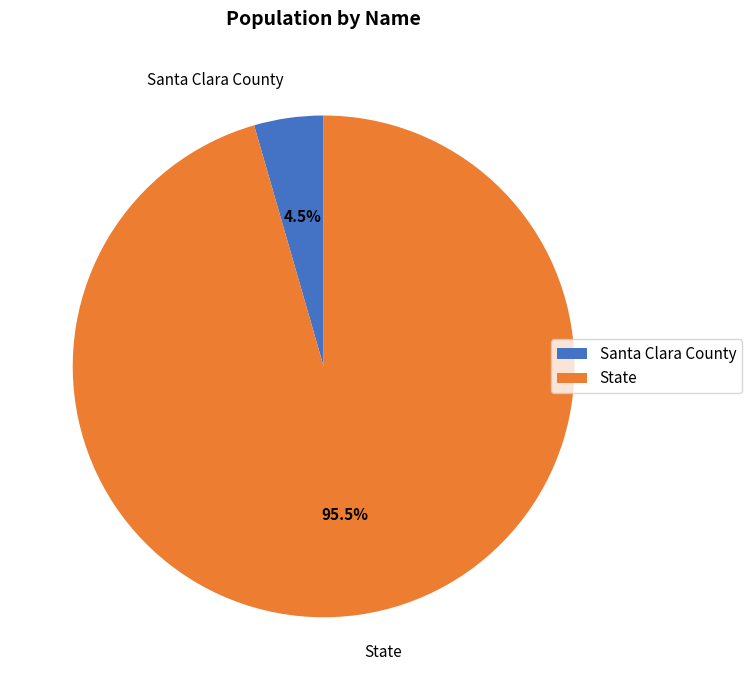

Rank the categories by value from lowest to highest.

Santa Clara County, State